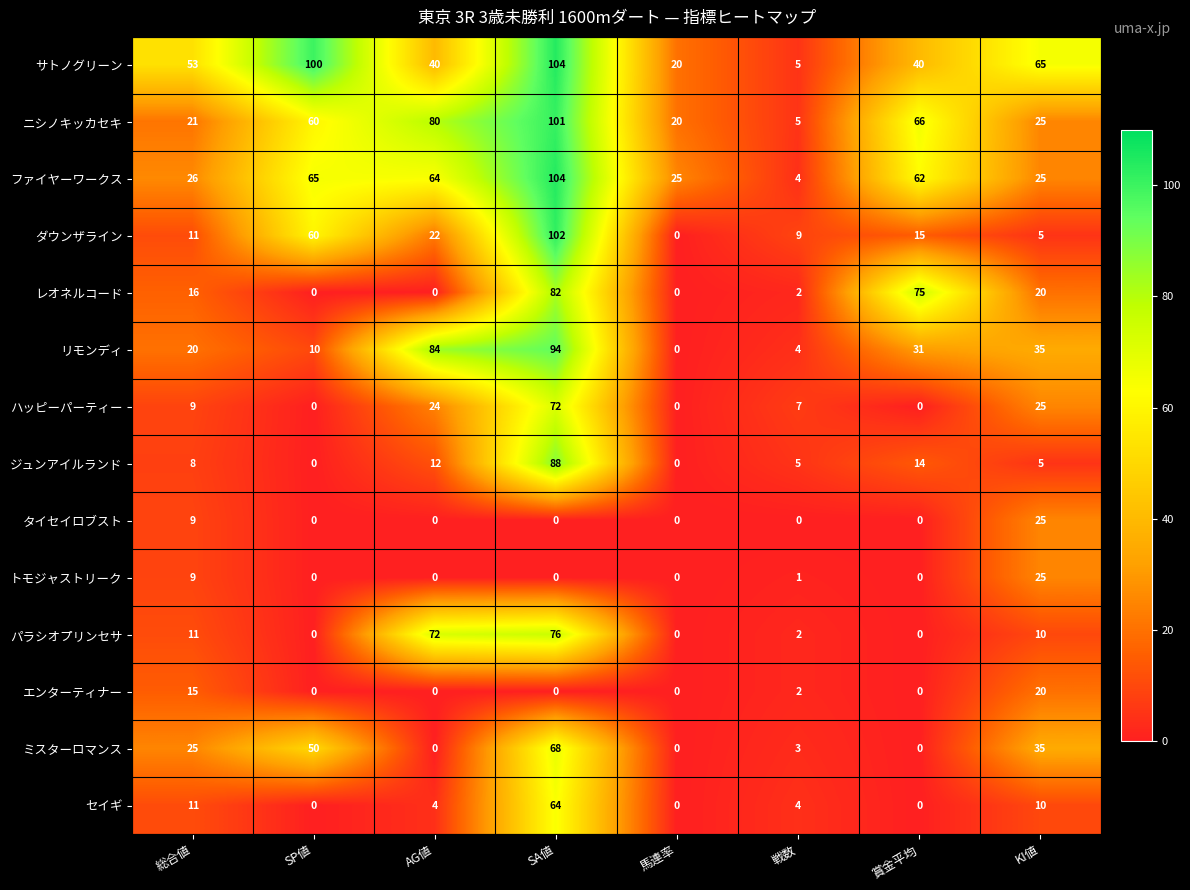

What is the total value across all series at KI値?

330